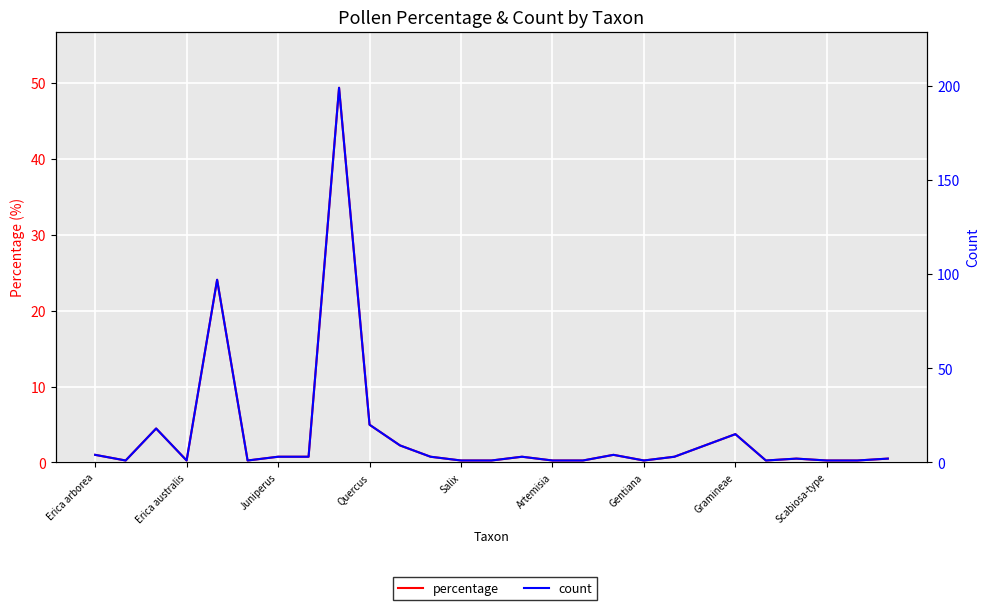

Which label corresponds to the smallest value in the chart?

Erica australis